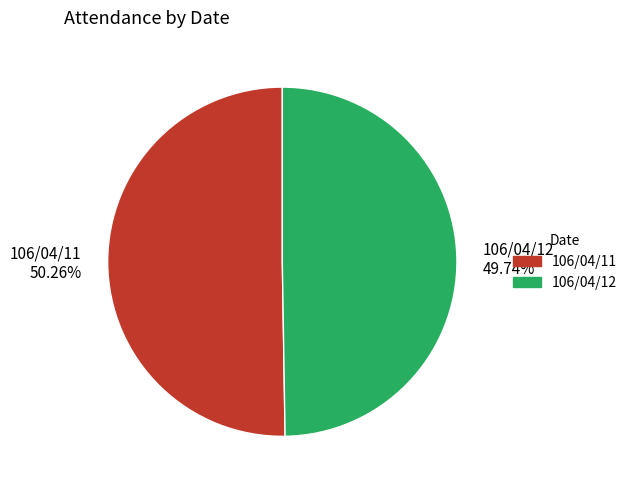

Rank the categories by value from lowest to highest.

106/04/12, 106/04/11